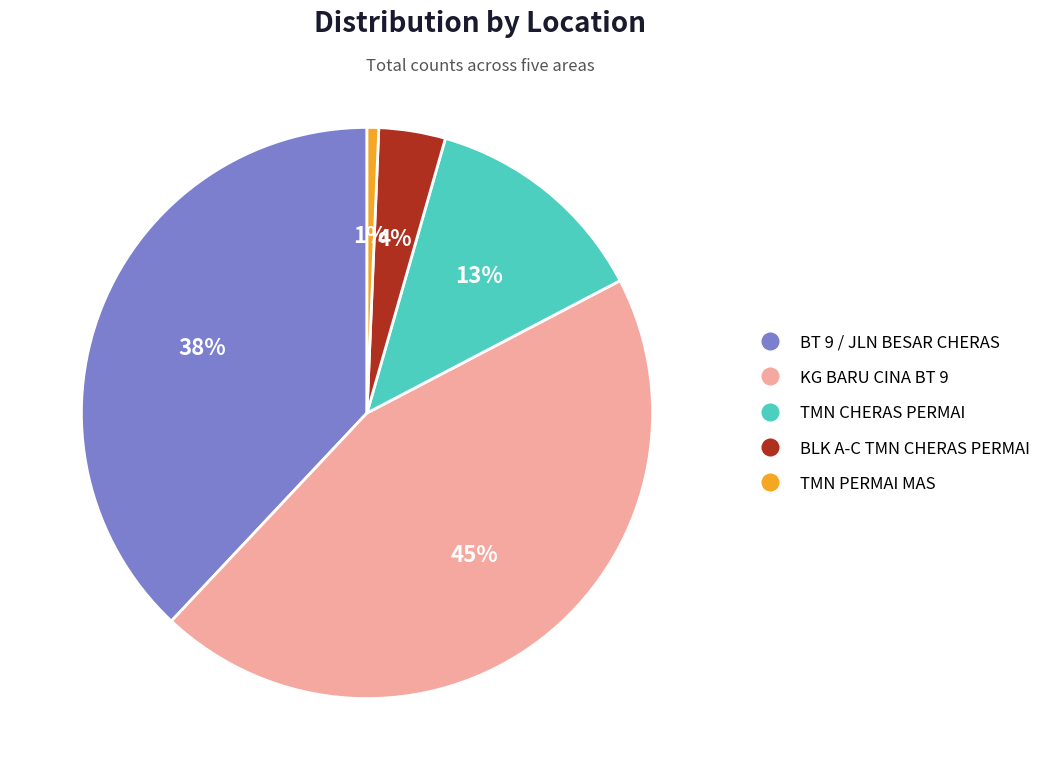

To the nearest percent, what is the difference between the largest and smallest slice percentages?

44%